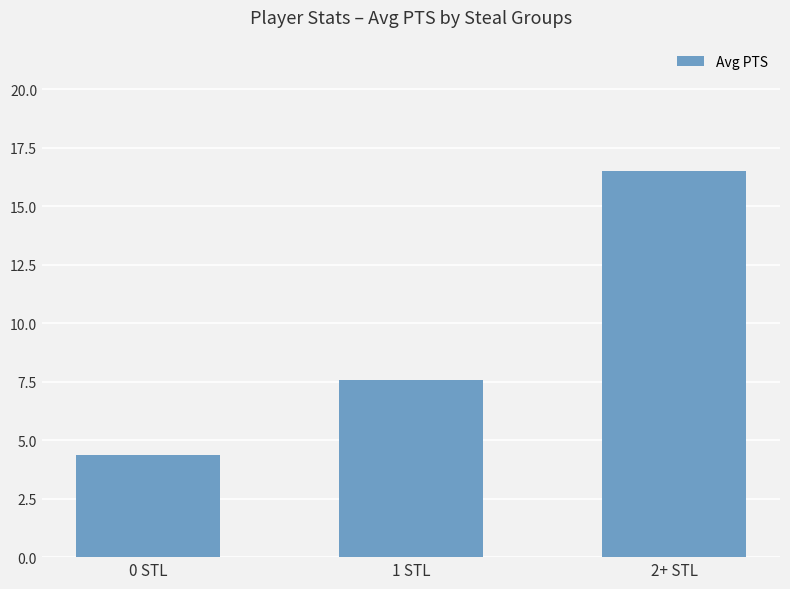

At which label does the data first exceed 7?

1 STL